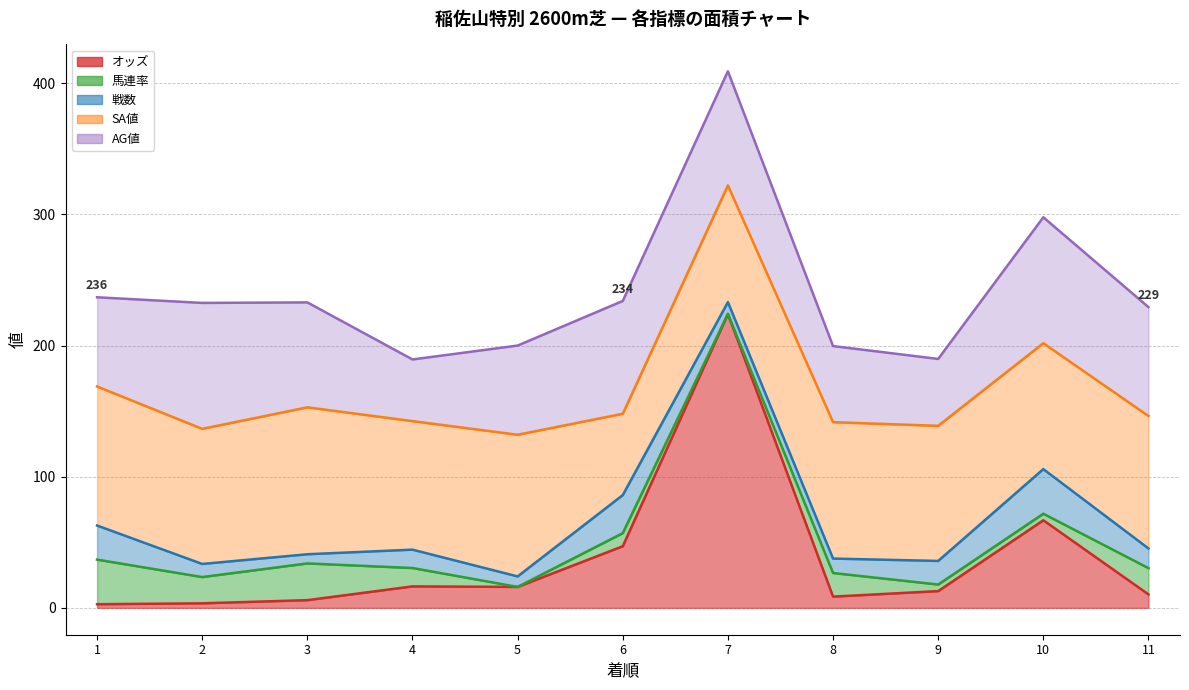

Which has a higher value, 7 or 3?

7